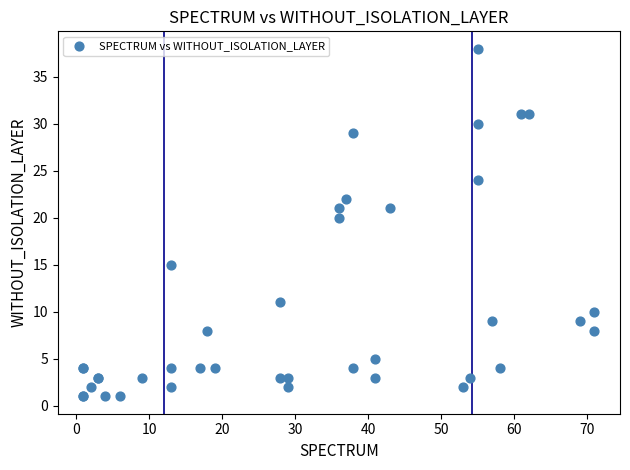

What Y value in the scatter plot is closest to 19?

20